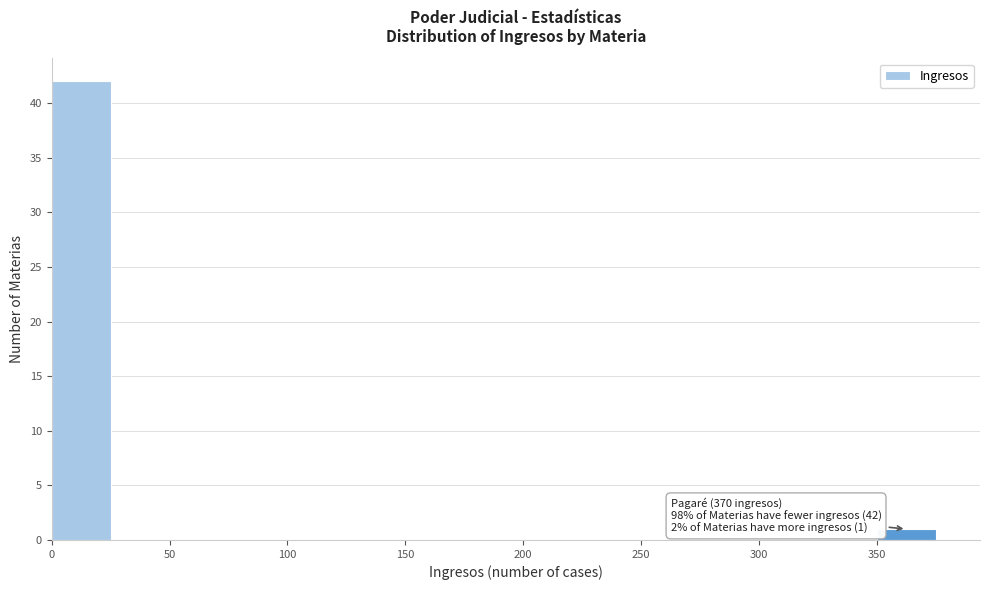

Over which range of the x-axis is the bar tallest?

0 to 25